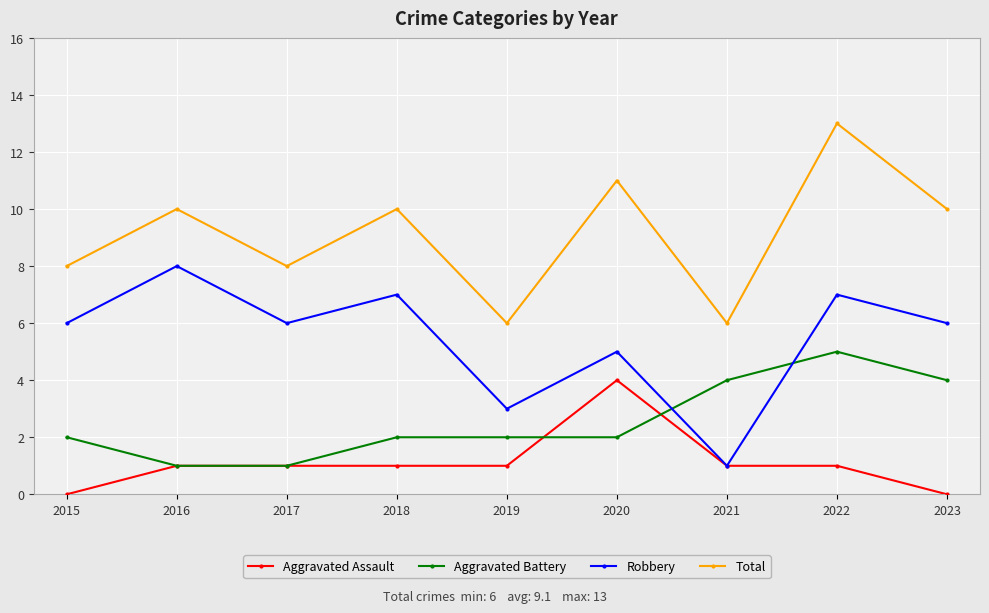

What is the difference between the second highest and second lowest values in the Robbery series?

4